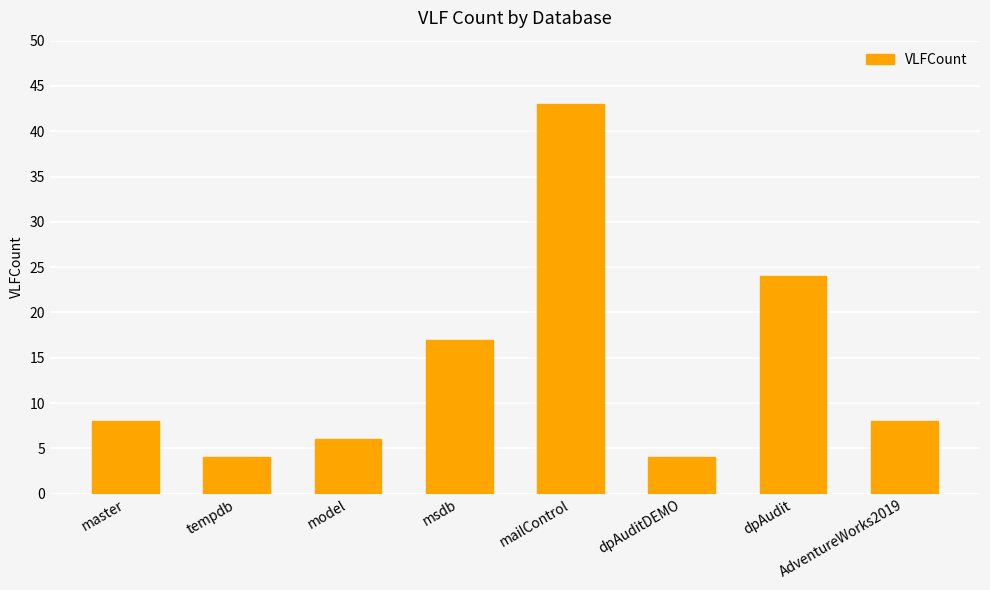

Approximately how many times larger is the value at msdb compared to master?

2.1